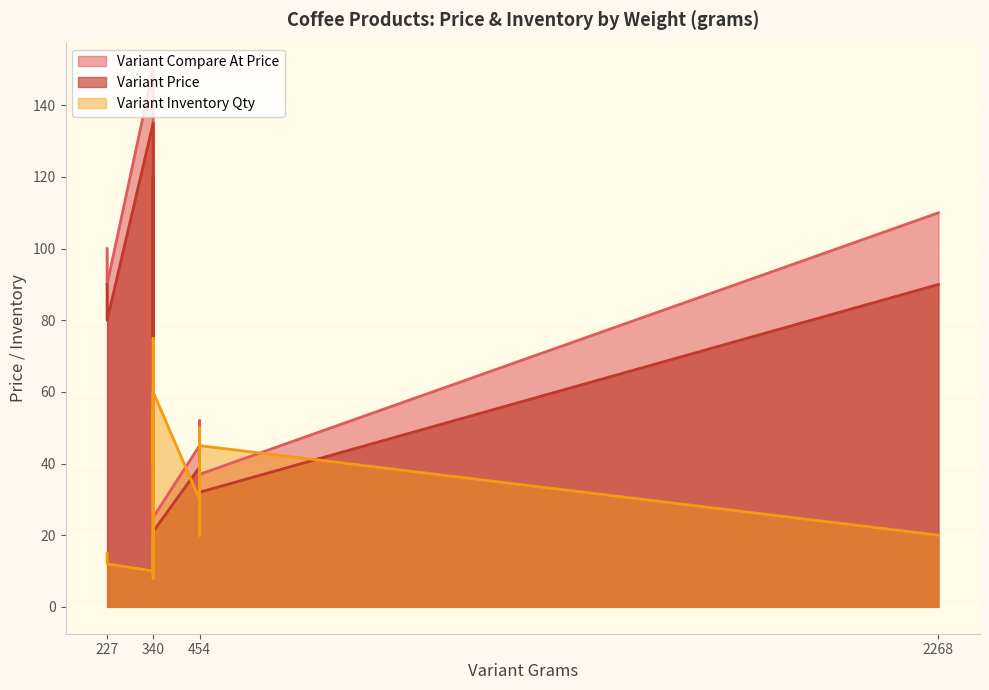

What is the sum of all Variant Price values?

988.8